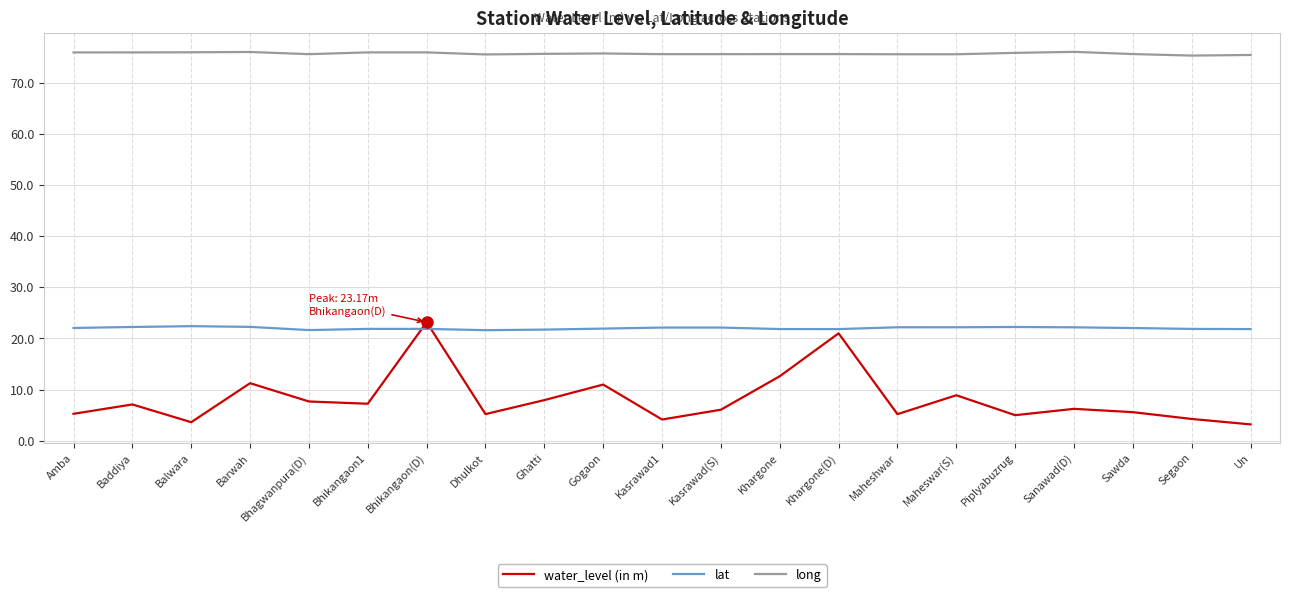

What is the average value of the water_level (in m) series?

8.2